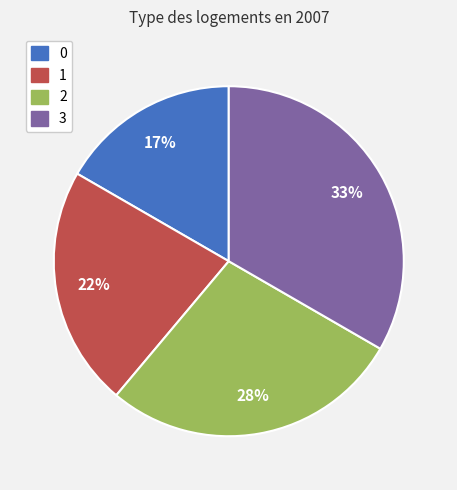

To the nearest percent, what is the average slice percentage?

25%